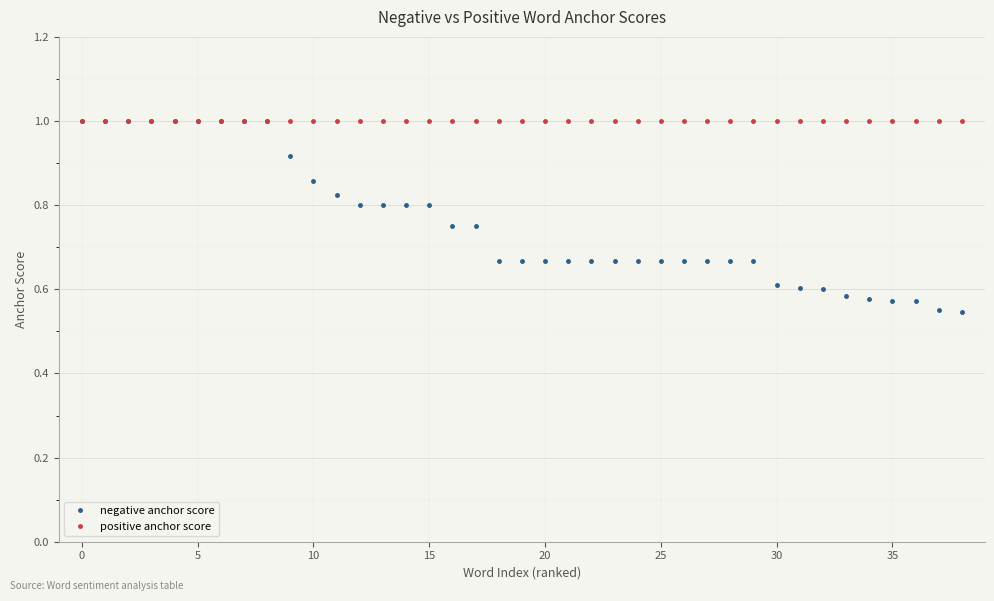

At how many categories does at least one series exceed 0?

39